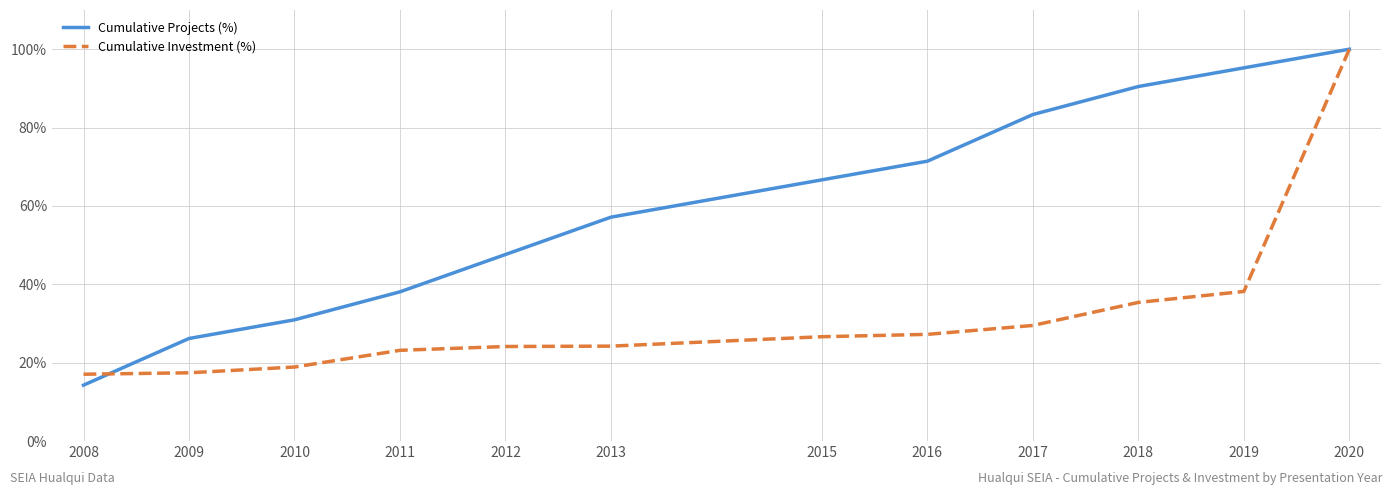

Between which two adjacent categories do Cumulative Investment (%) and Cumulative Projects (%) first intersect?

2008 and 2009